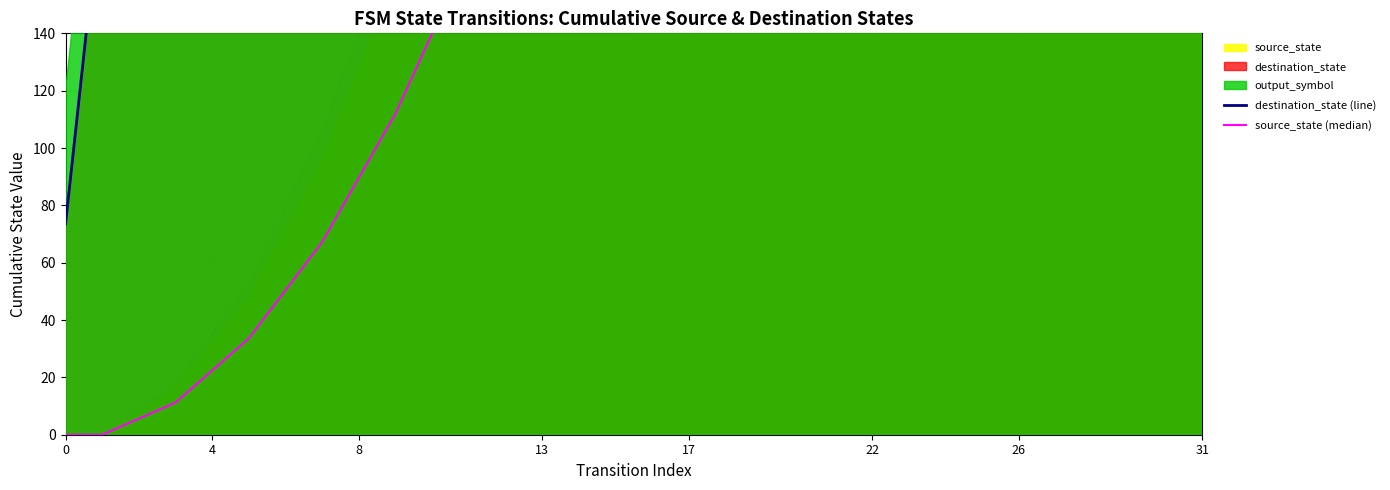

What is the difference between the highest and lowest values at 23?

948.5